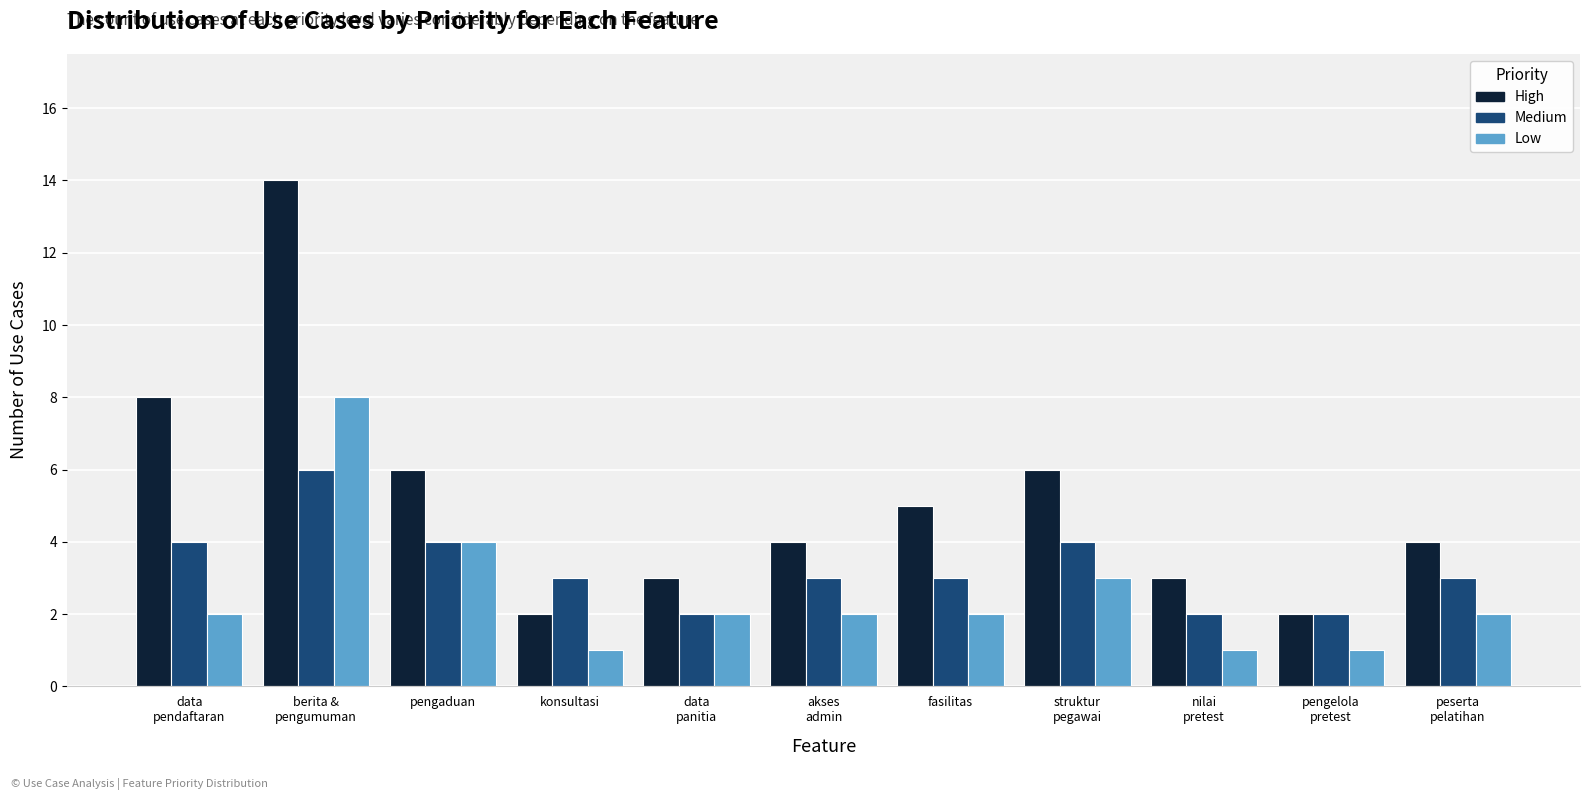

Is it true that High equals 3 at data
panitia?

True